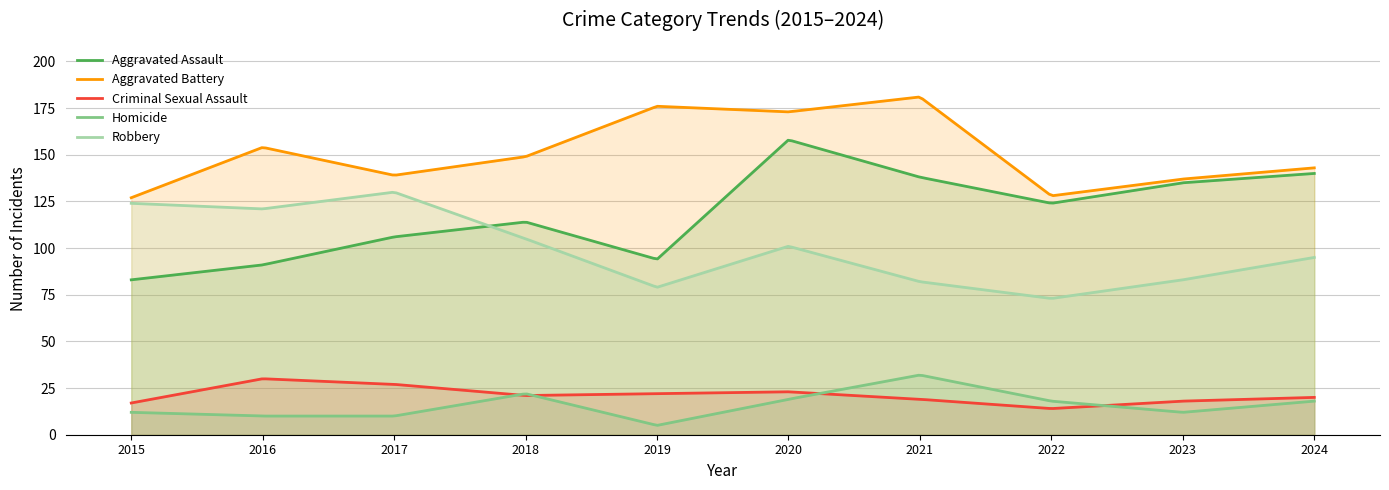

What is the average value of the Aggravated Assault series?

119.0